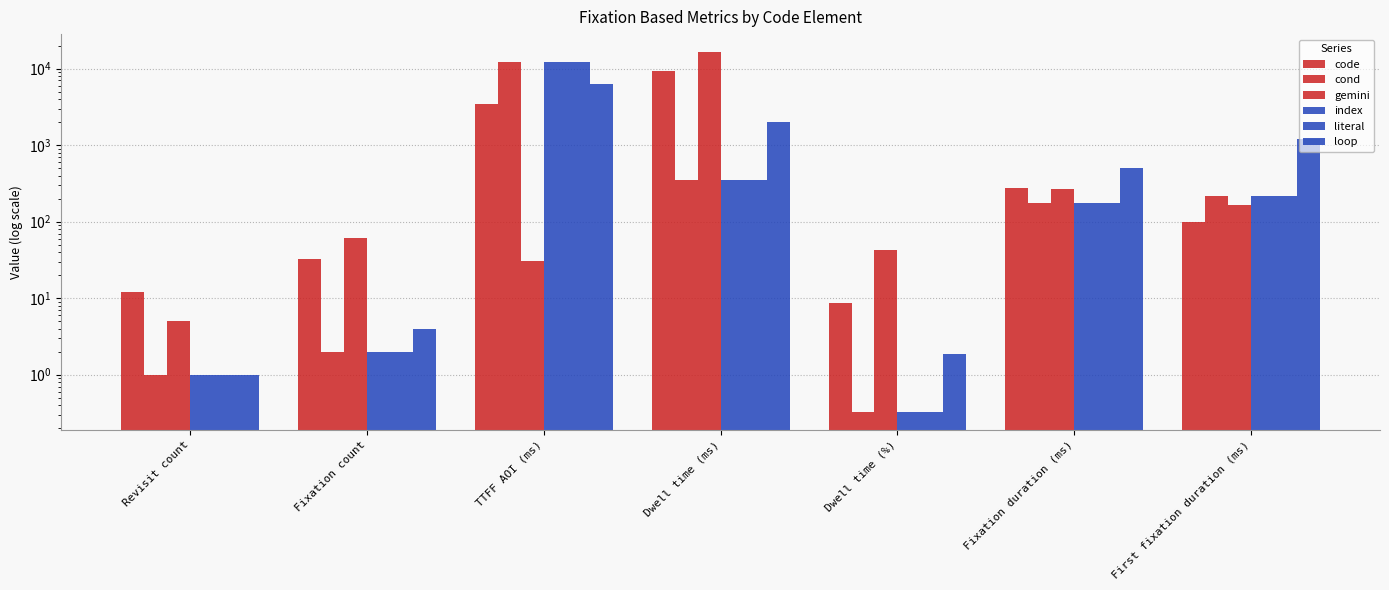

Where is index nearest to the value 6131?

Dwell time (ms)